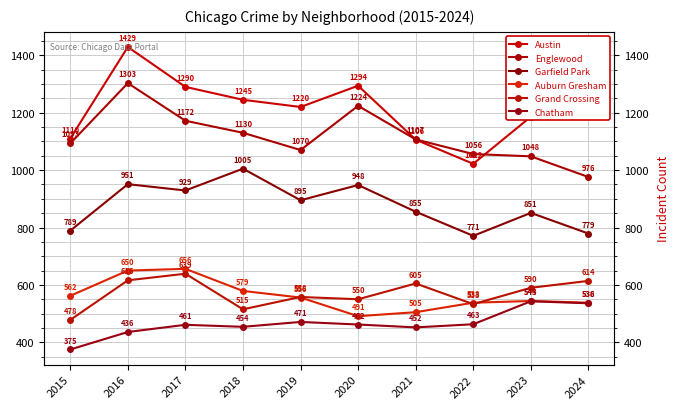

What is the total value across all series at 2018?

4928